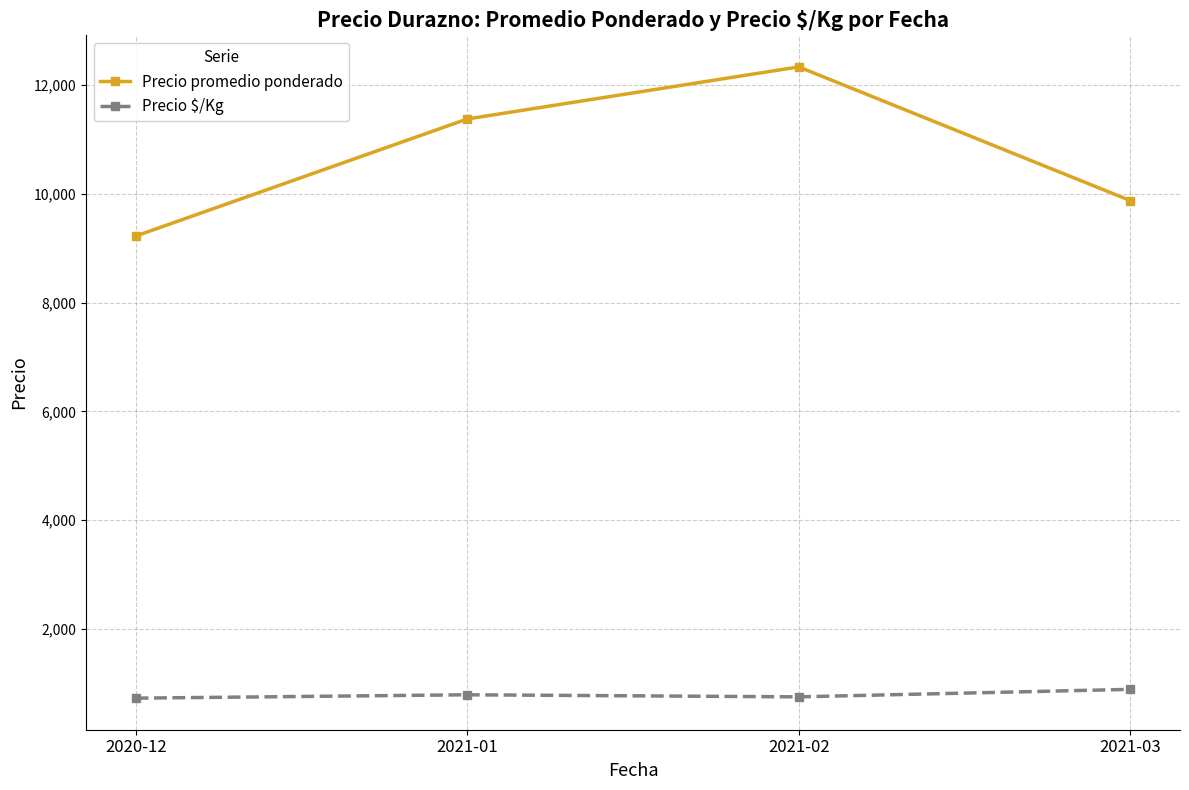

What is the sum of all Precio $/Kg values?

3152